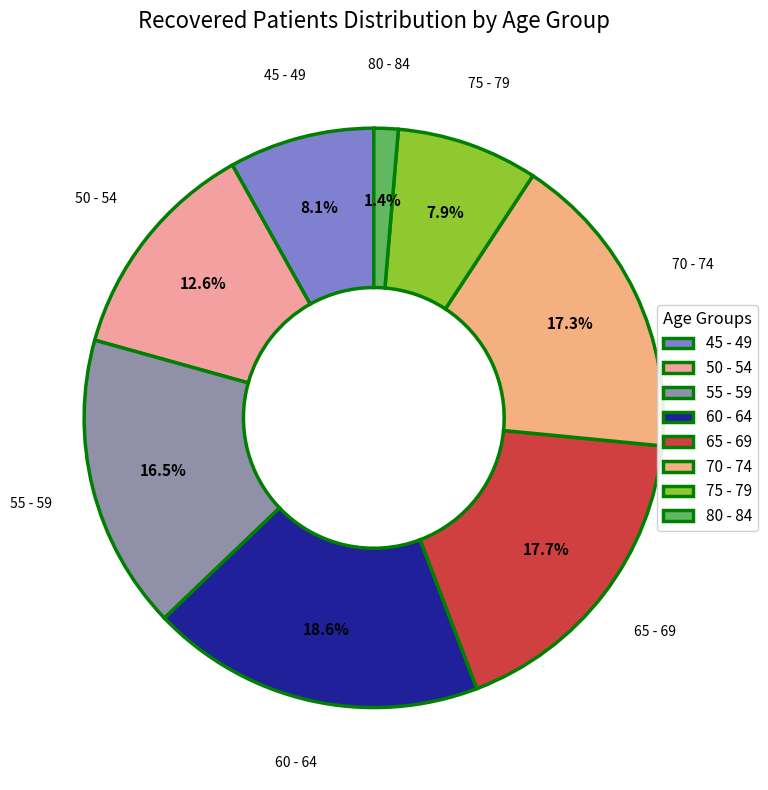

To the nearest percent, what is the difference between the largest and smallest slice percentages?

17%